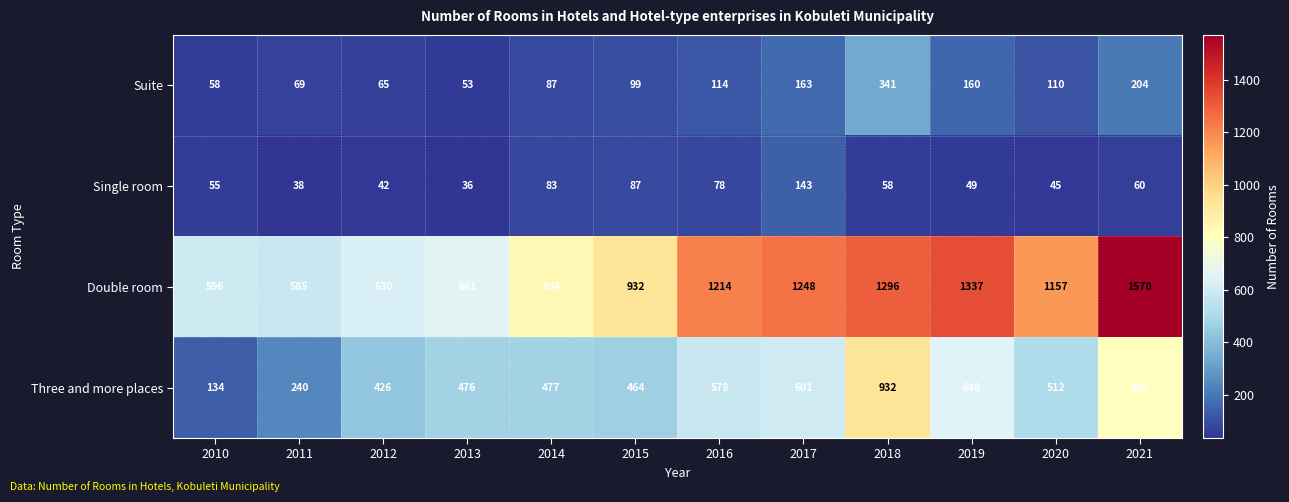

At 2021, list the series in order from smallest to largest.

Single room, Suite, Three and more places, Double room